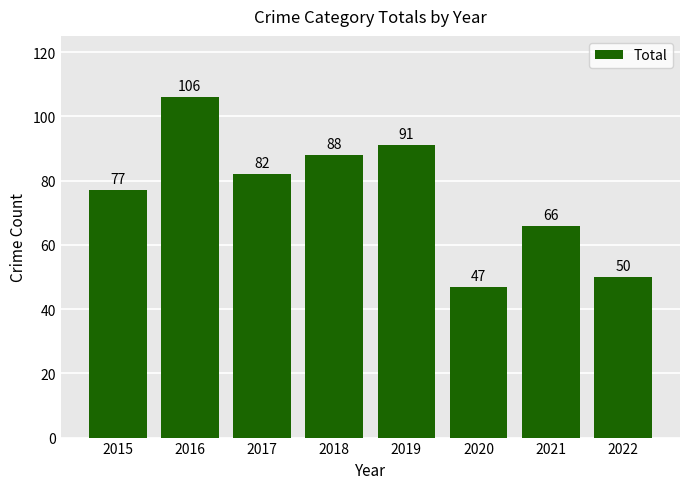

Is it true that the value at 2017 is 138?

False